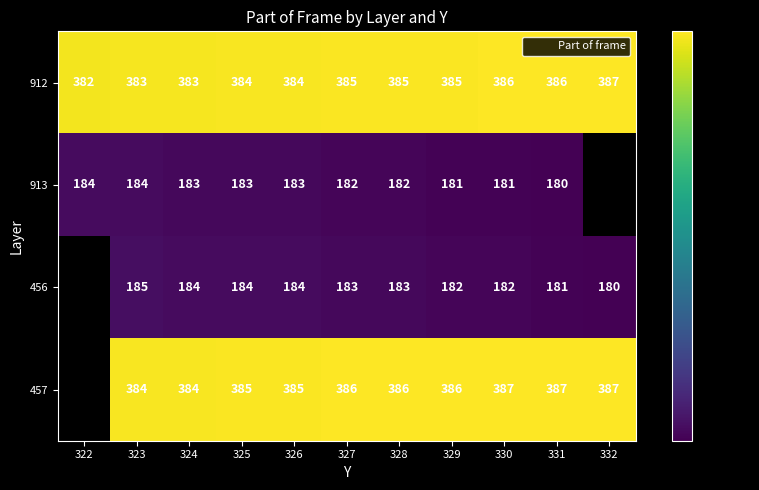

Count the number of categories in the chart.

11